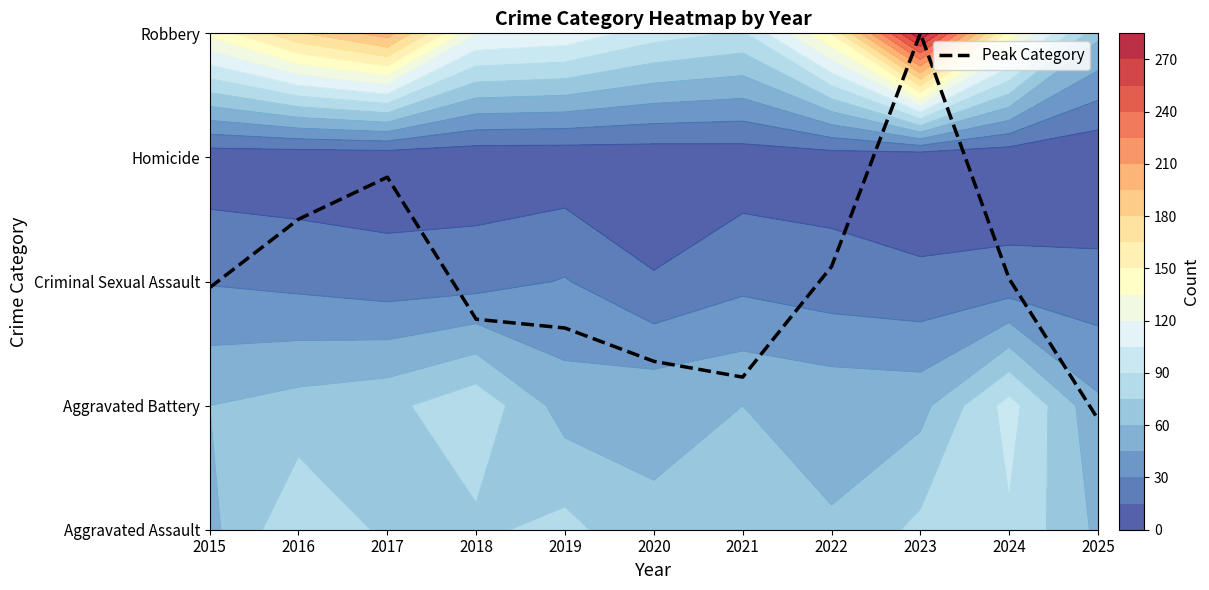

Reading left to right, transcribe all the data shown in this chart.

2.0	2.5	2.8	1.7	1.6	1.4	1.2	2.1	4.0	2.0	0.9